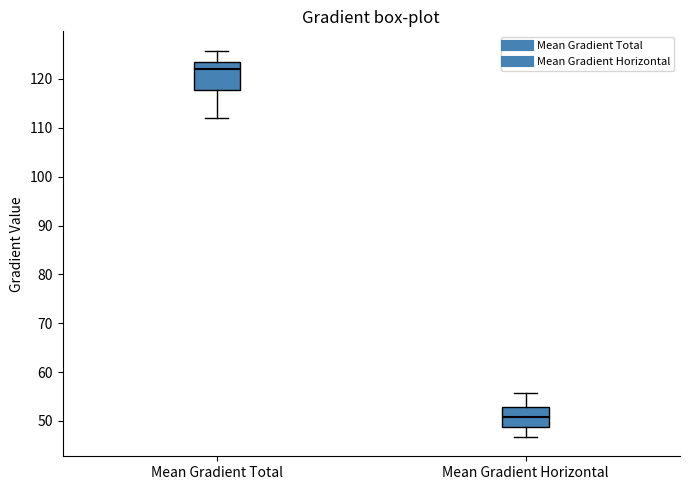

Reading left to right, read every box against the y-axis: the position of its median line, the range the box covers, and the ends of its whiskers. The values are not printed on the chart, so give them approximately, as read against the axis.

Mean Gradient Total: median 122, box 118 to 124, whiskers 112 to 126
Mean Gradient Horizontal: median 51, box 49 to 53, whiskers 47 to 56